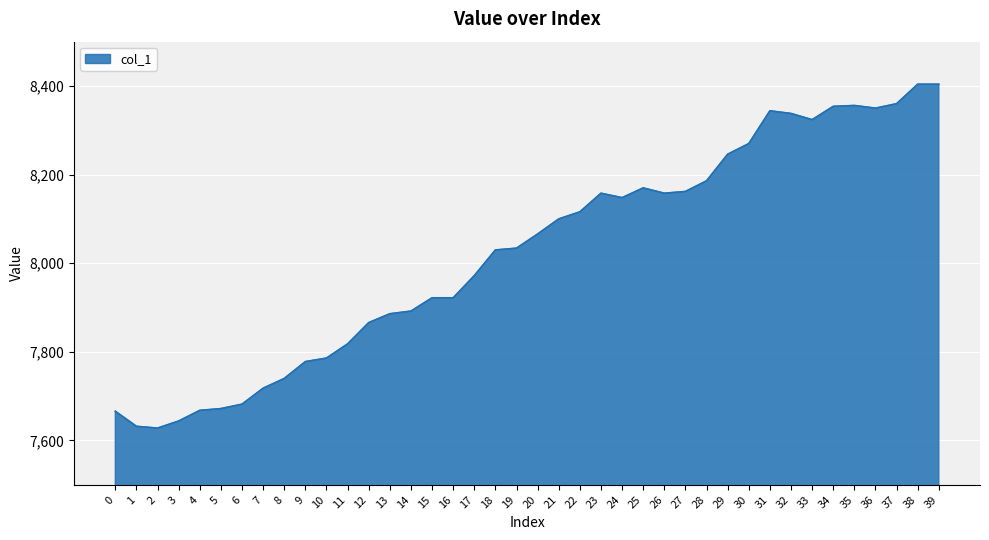

What is the difference between the second highest and second lowest values?

772